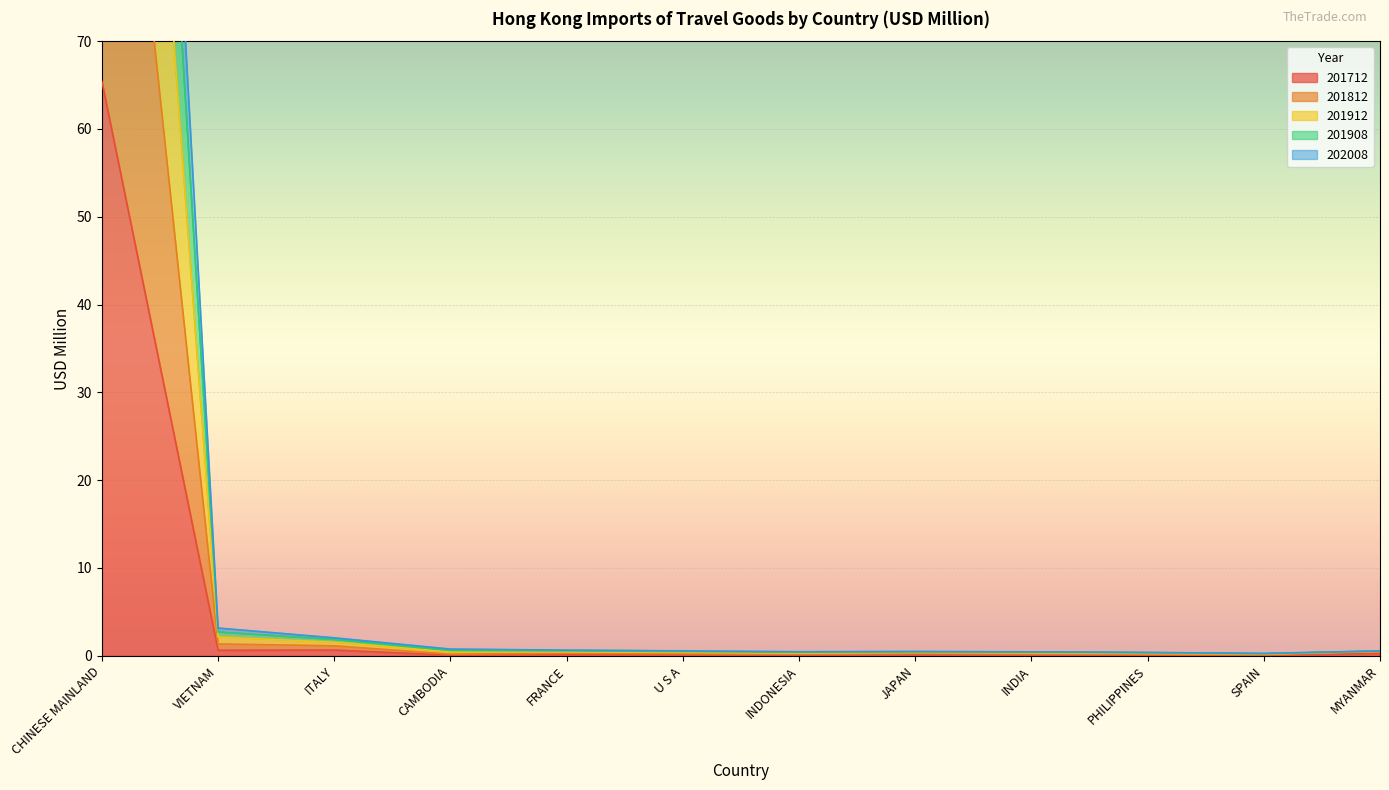

What position from the left is SPAIN?

11